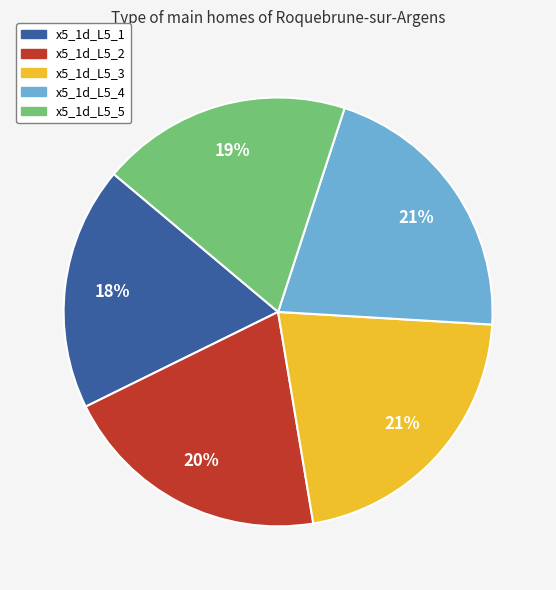

Is the sum of x5_1d_L5_5 and x5_1d_L5_1 greater than half?

No